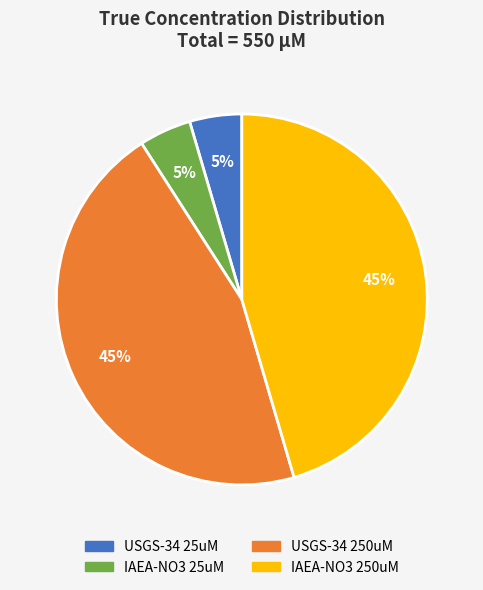

Does IAEA-NO3 250uM account for over 50% of the chart?

No